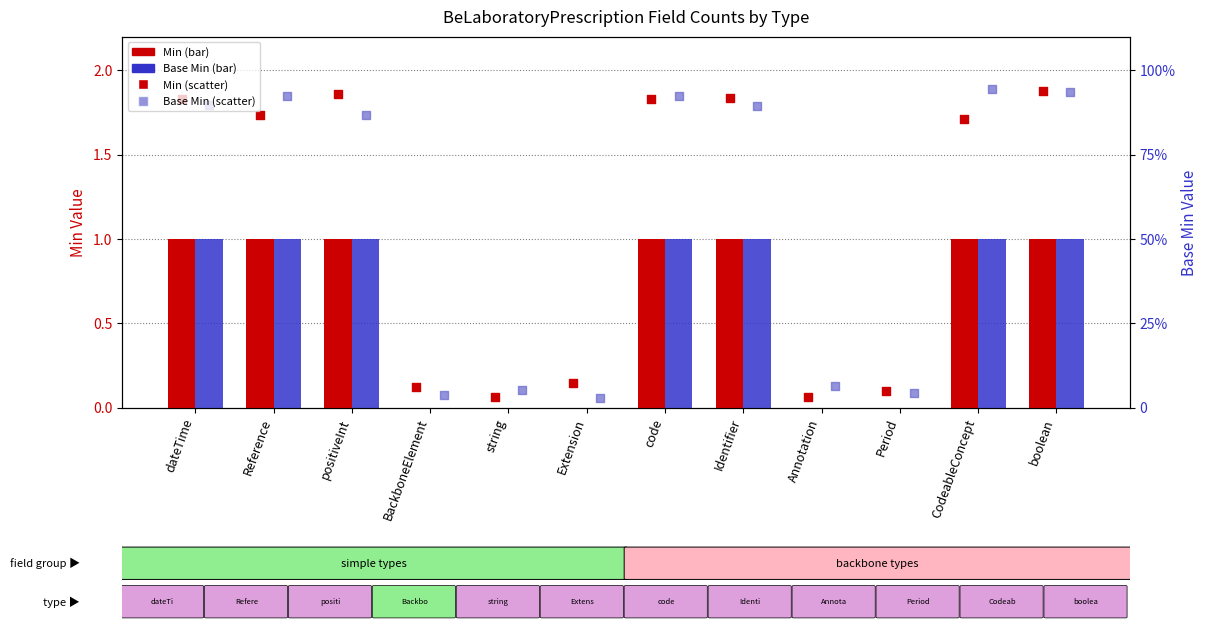

Which series contains the lowest Y value?

Min